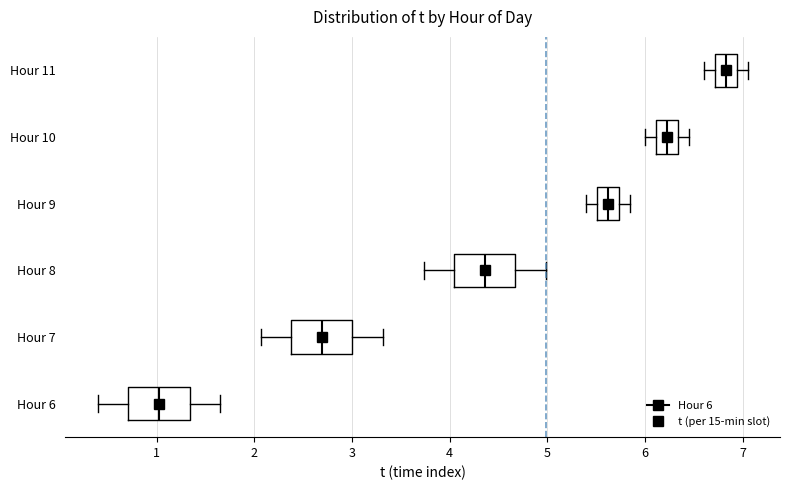

Reading bottom to top, transcribe this box plot: for each box, give where its median line is, the range the box spans, and where its two whiskers end, as read against the x-axis. The values are not printed on the chart, so give them approximately, as read against the axis.

Hour 6: median 1.0, box 0.7 to 1.3, whiskers 0.4 to 1.7
Hour 7: median 2.7, box 2.4 to 3.0, whiskers 2.1 to 3.3
Hour 8: median 4.4, box 4.0 to 4.7, whiskers 3.7 to 5.0
Hour 9: median 5.6, box 5.5 to 5.7, whiskers 5.4 to 5.9
Hour 10: median 6.2, box 6.1 to 6.3, whiskers 6.0 to 6.5
Hour 11: median 6.8, box 6.7 to 6.9, whiskers 6.6 to 7.1